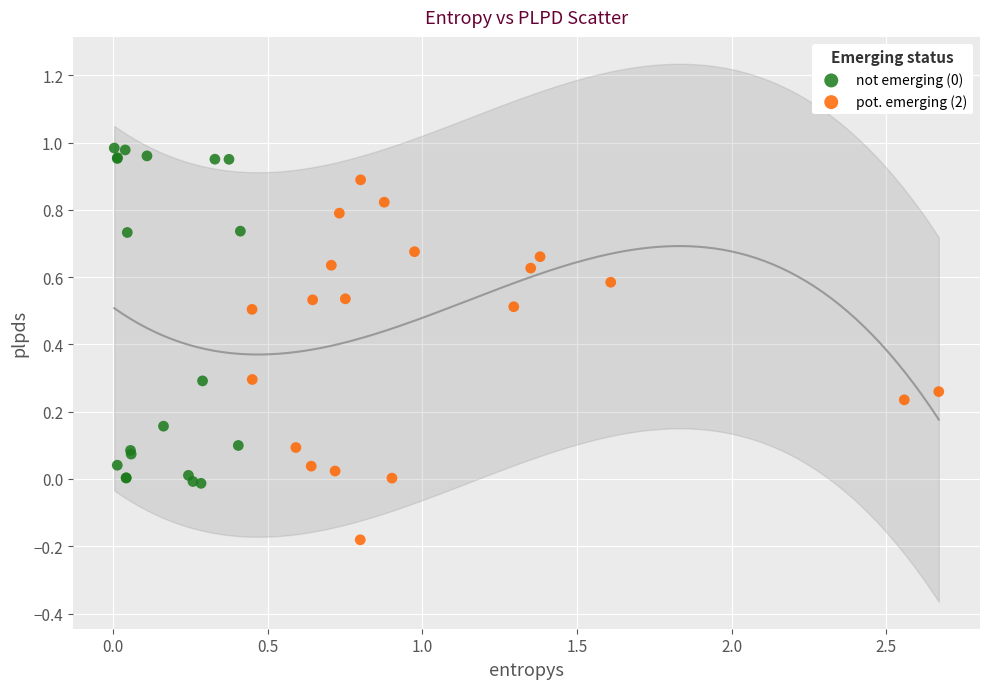

Which series reaches the minimum Y coordinate?

pot. emerging (2)